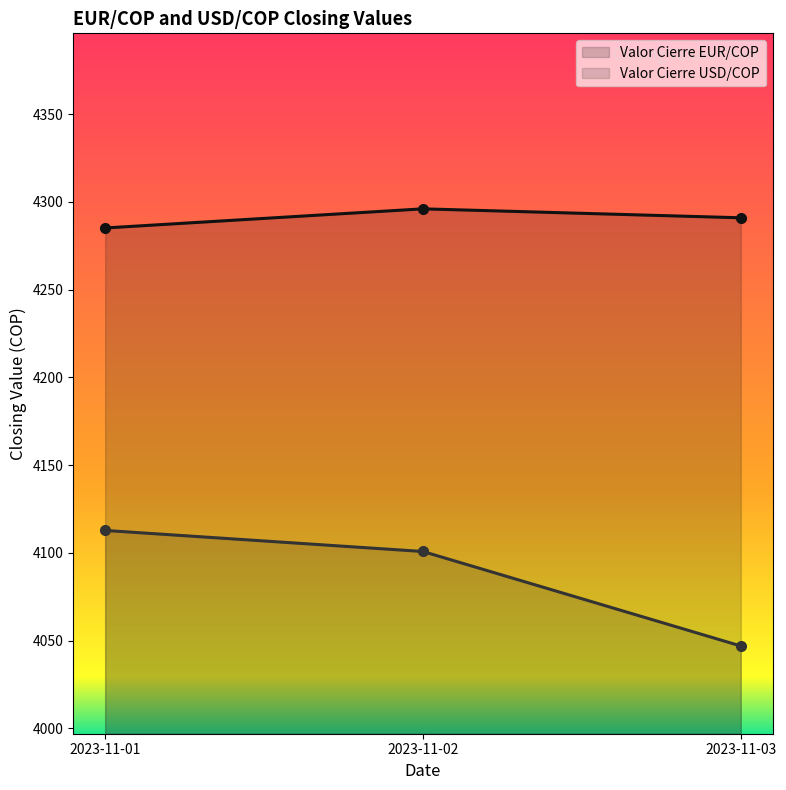

What is the value of the Valor Cierre USD/COP point at the 3rd from the left?

4046.9